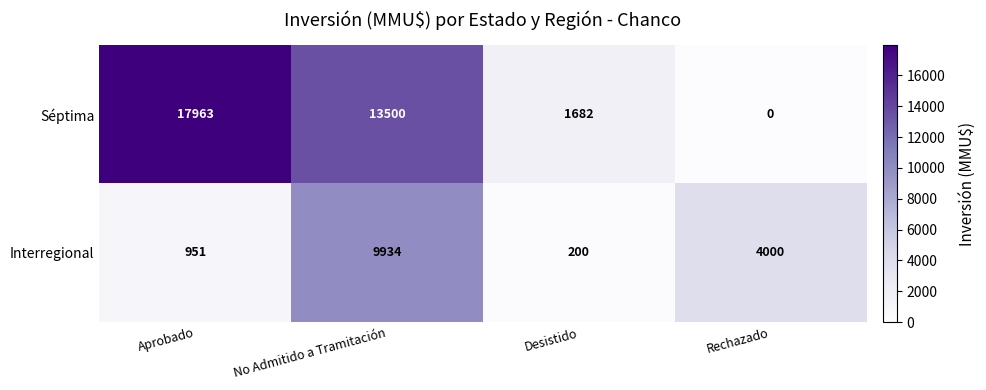

Which series has the widest spread of values?

Séptima